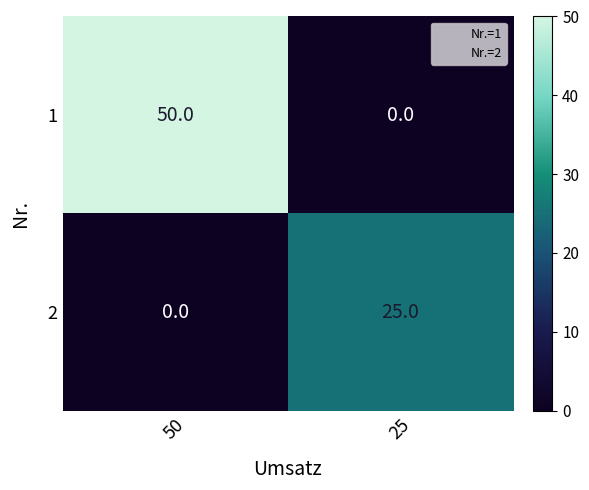

What is the difference between the highest and lowest values at 25?

25